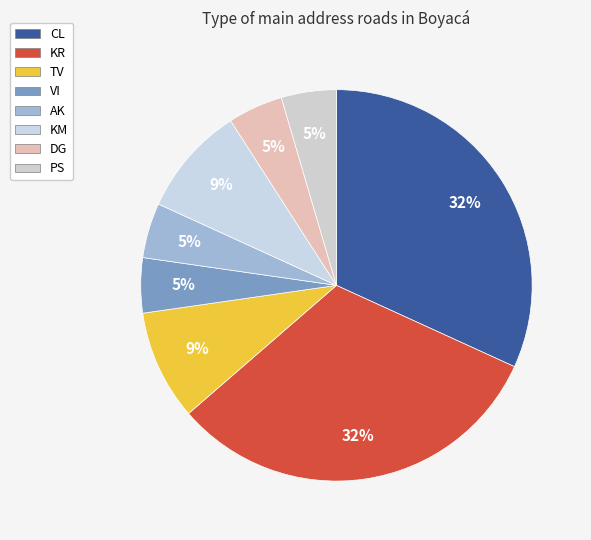

Is there a majority slice in this chart?

No